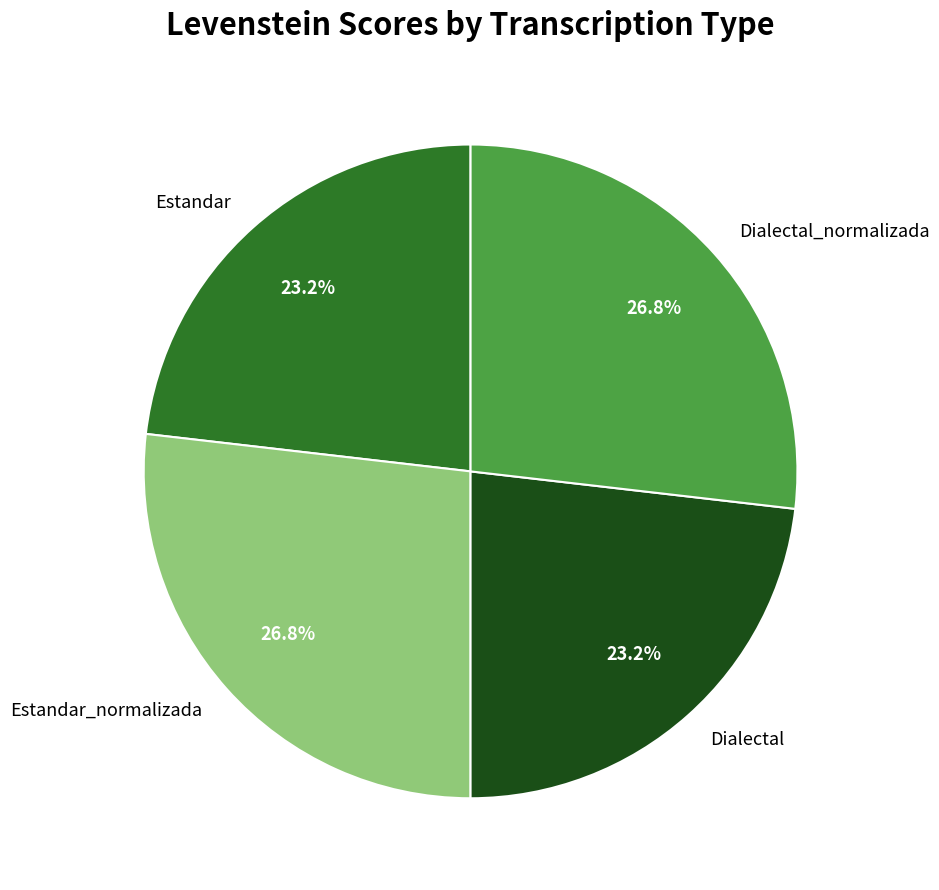

What percentage do Estandar_normalizada and Dialectal together represent?

50.0%